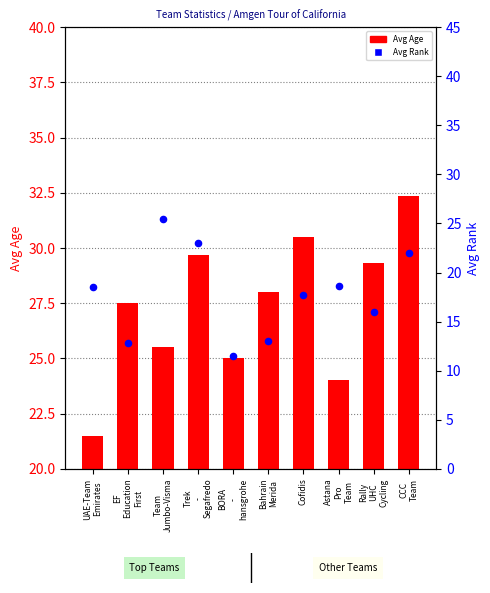

Which series contains the lowest Y value?

Avg Rank